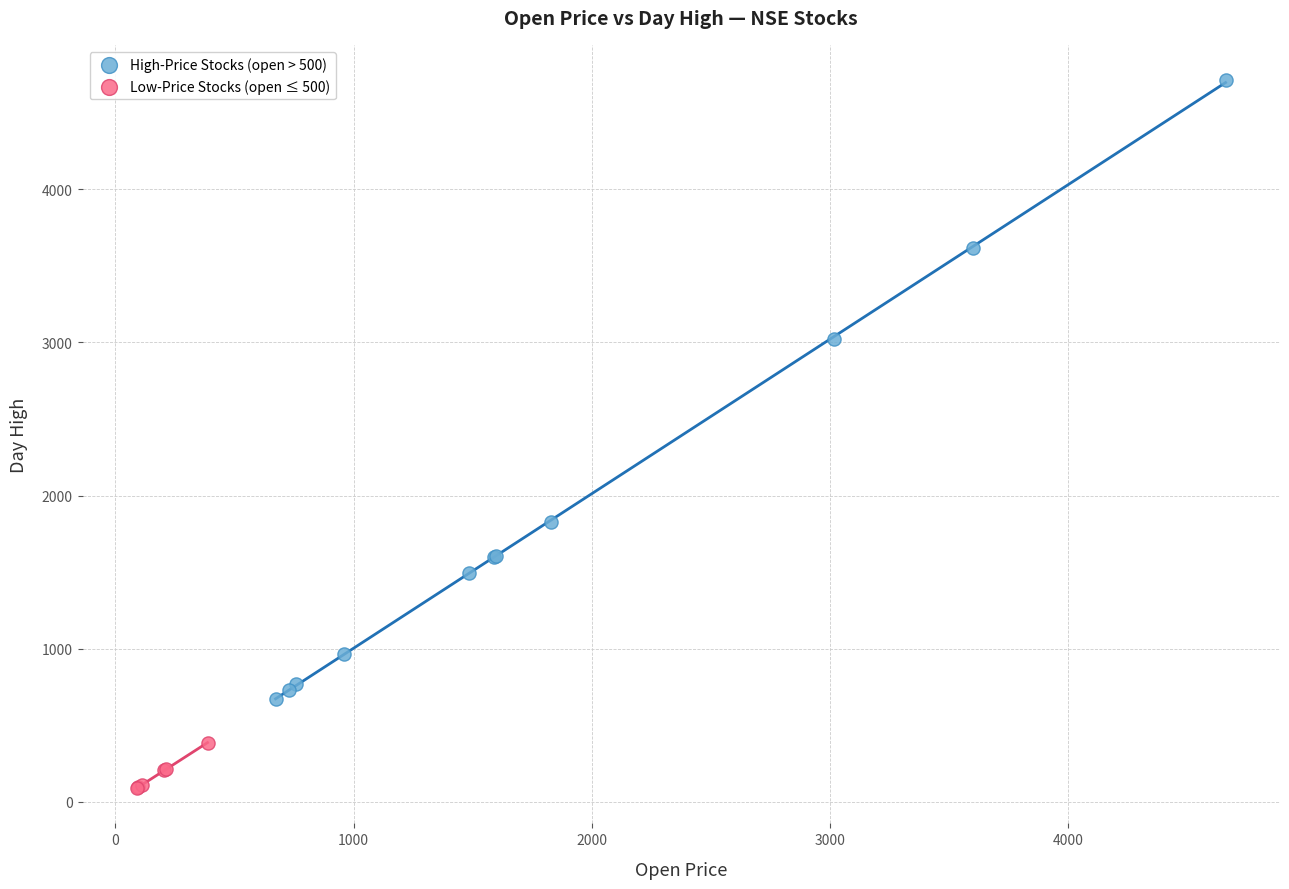

Which series contains the lowest Y value?

Low-Price Stocks (open ≤ 500)